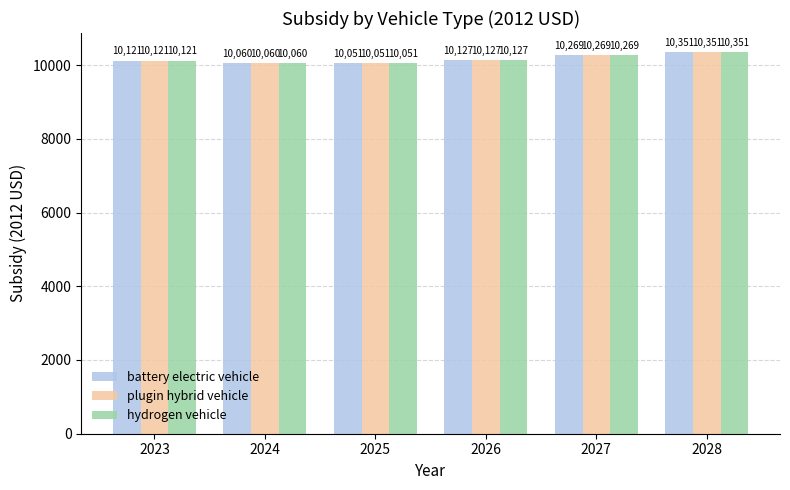

What is the value of the battery electric vehicle bar at the 5th from the left?

10269.1